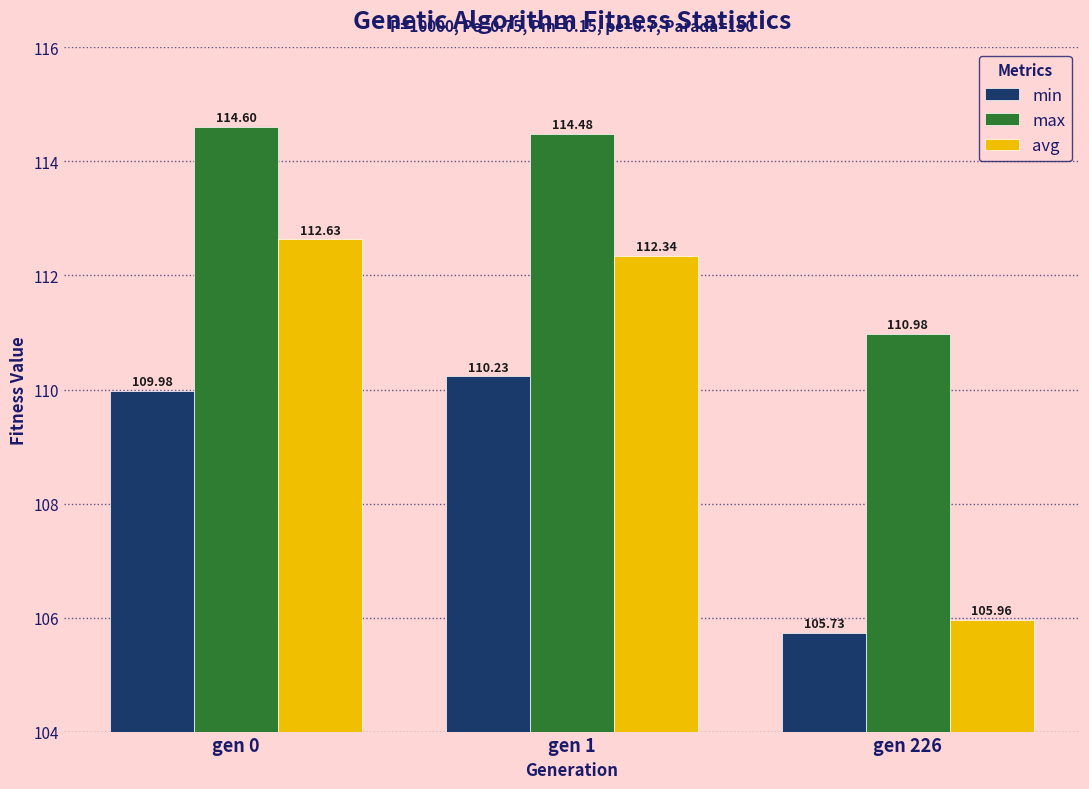

Which category has the lowest value in the avg series?

gen 226